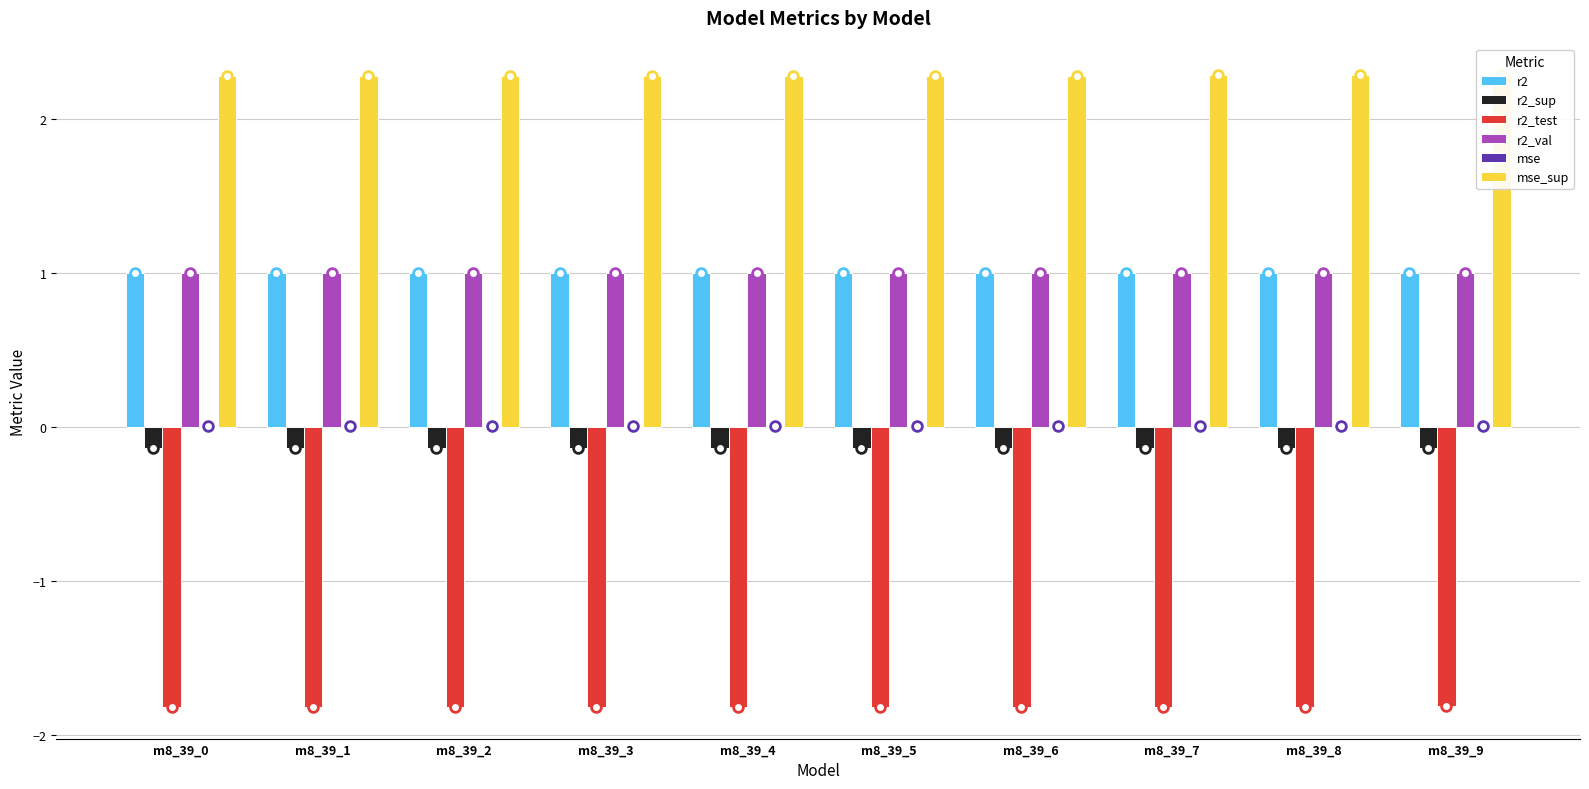

Is it true that r2_val equals 1.0 at m8_39_9?

True